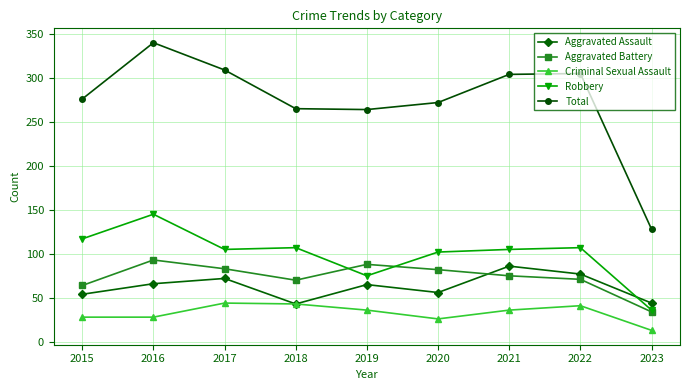

How many distinct data groups are displayed?

5